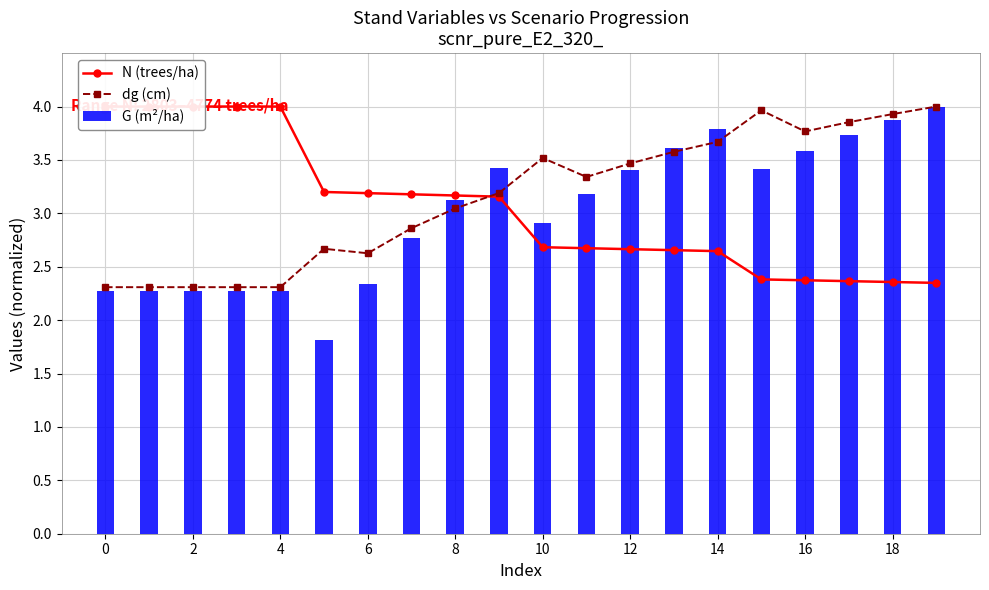

What is the difference between the maximum and minimum values in the G (m²/ha) series?

2.2